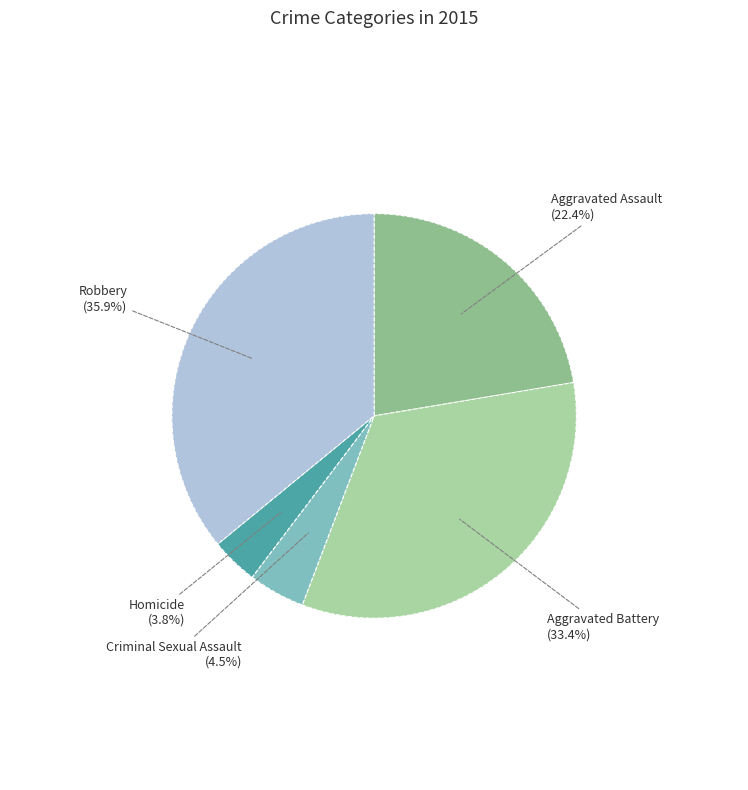

Between Aggravated Battery and Criminal Sexual Assault, which is larger?

Aggravated Battery